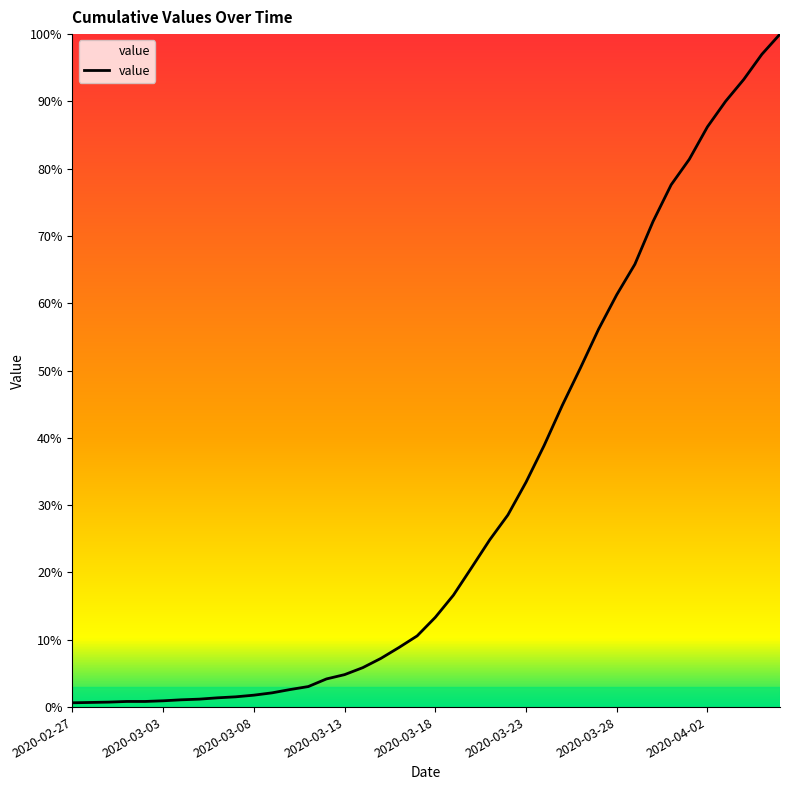

True or false: there are more than 0 points higher than both neighbors.

False